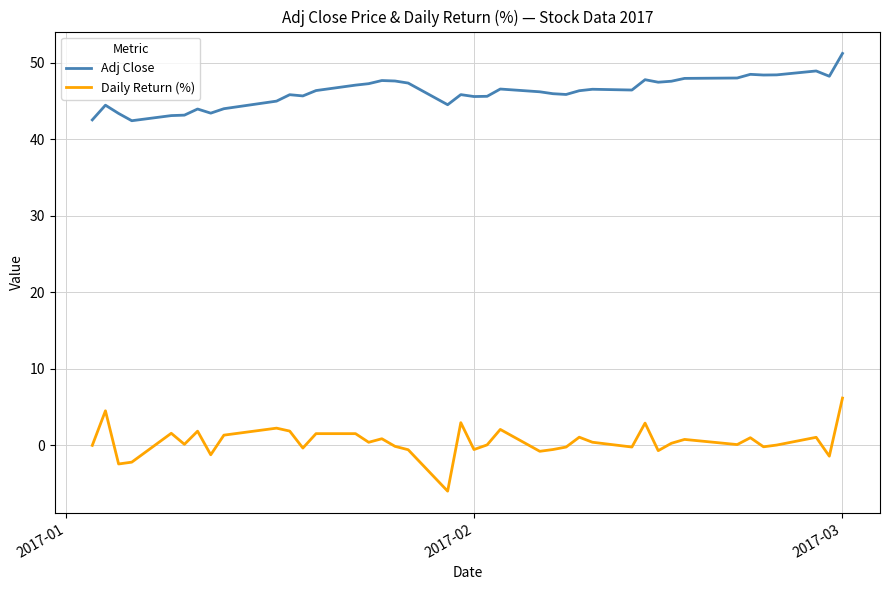

Rank the series by their average value, from lowest to highest.

Daily Return (%), Adj Close